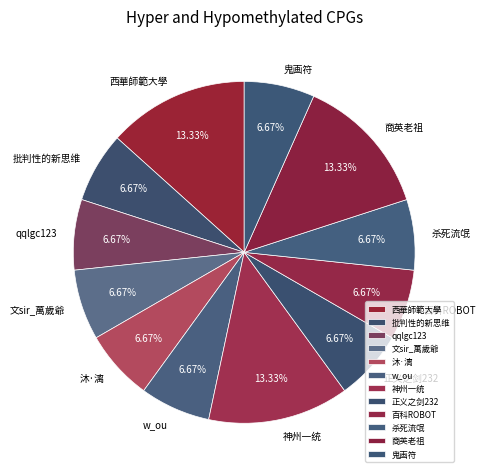

Count the number of slices in the pie.

12